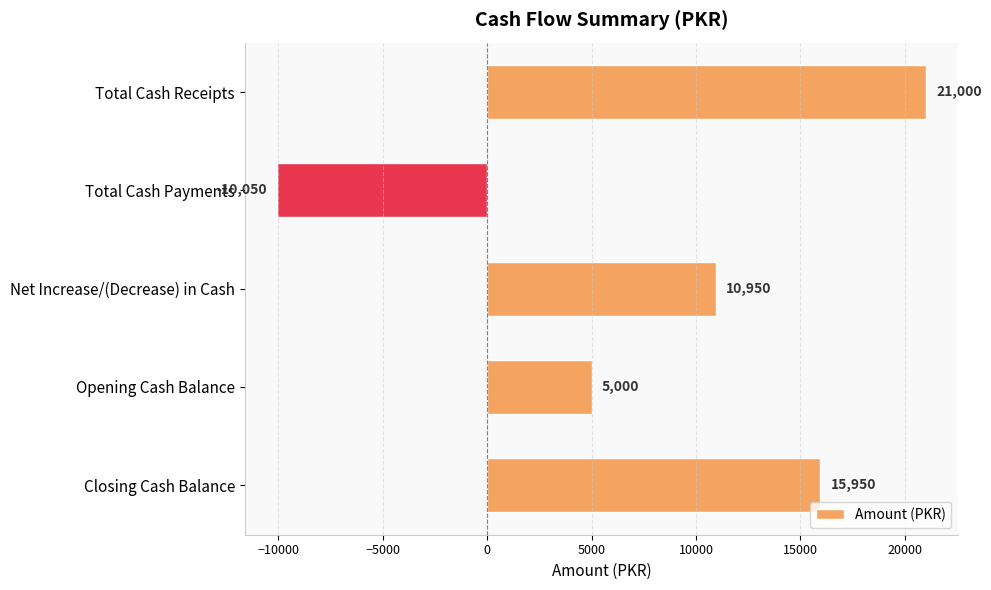

What is the smallest value displayed?

-10050